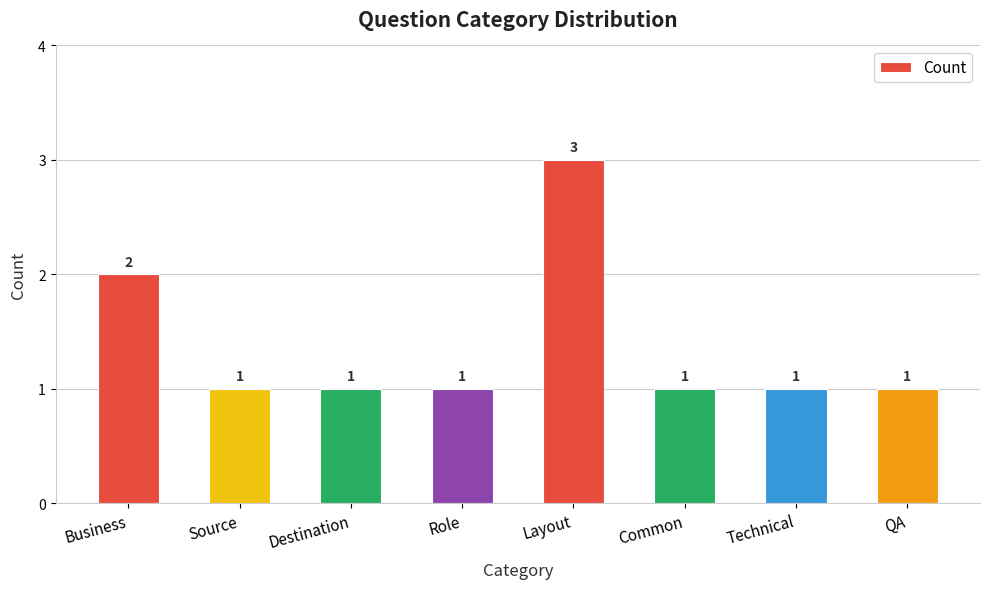

What is the value of the 1st bar from the left?

2